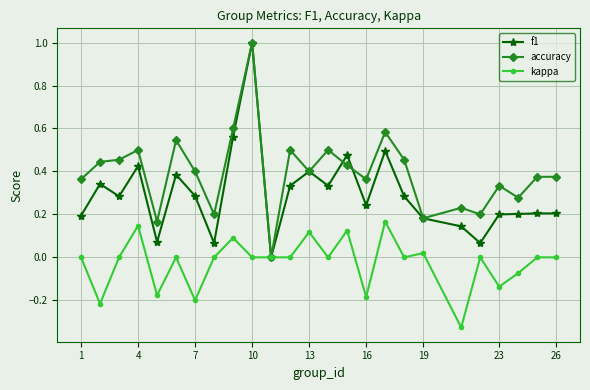

Which series has the largest total across all categories?

accuracy